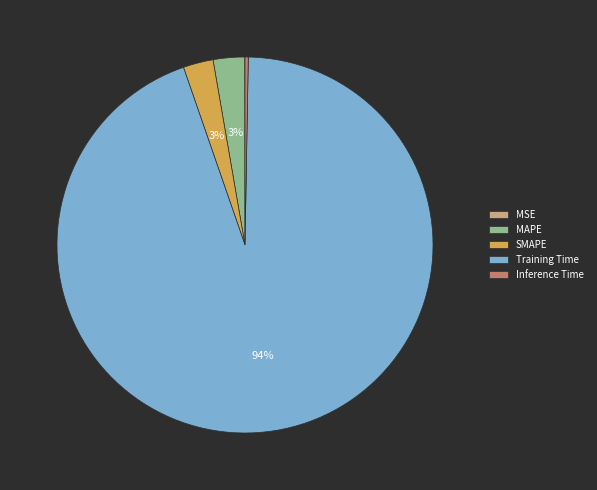

Which has a higher value, Training Time or SMAPE?

Training Time